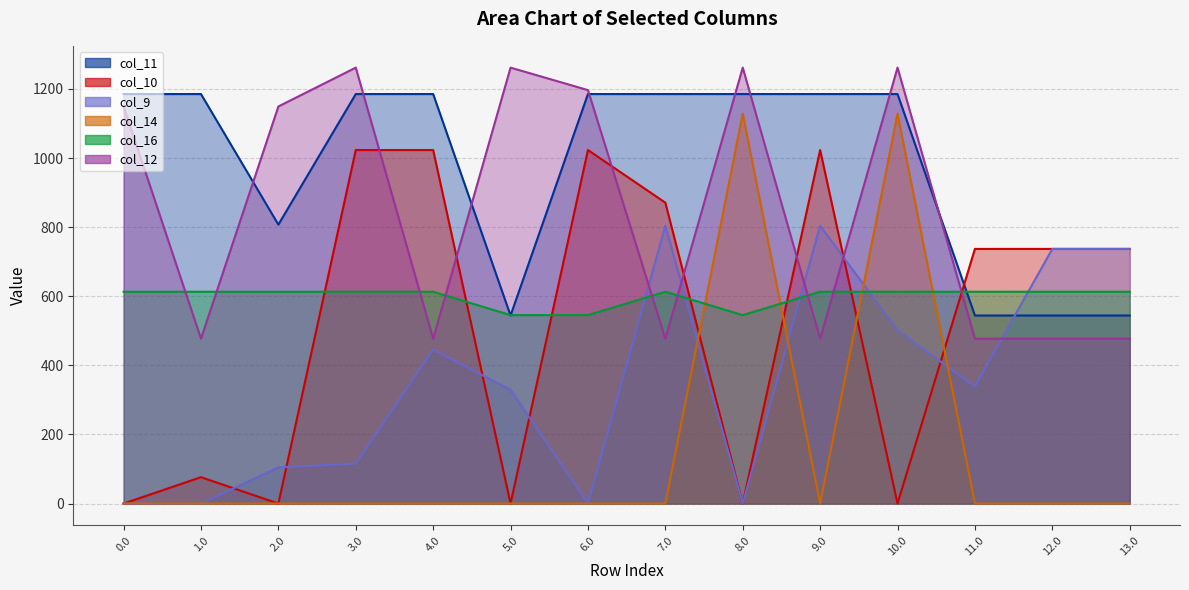

How many lines are shown in the chart?

6